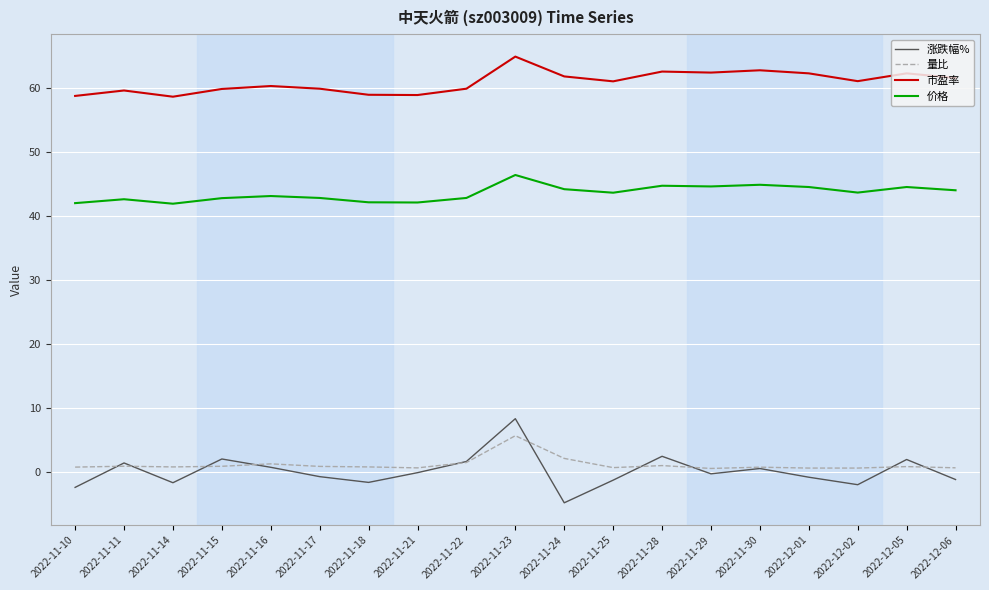

The 涨跌幅% series shows -0.7 at 2022-11-17. True or false?

True